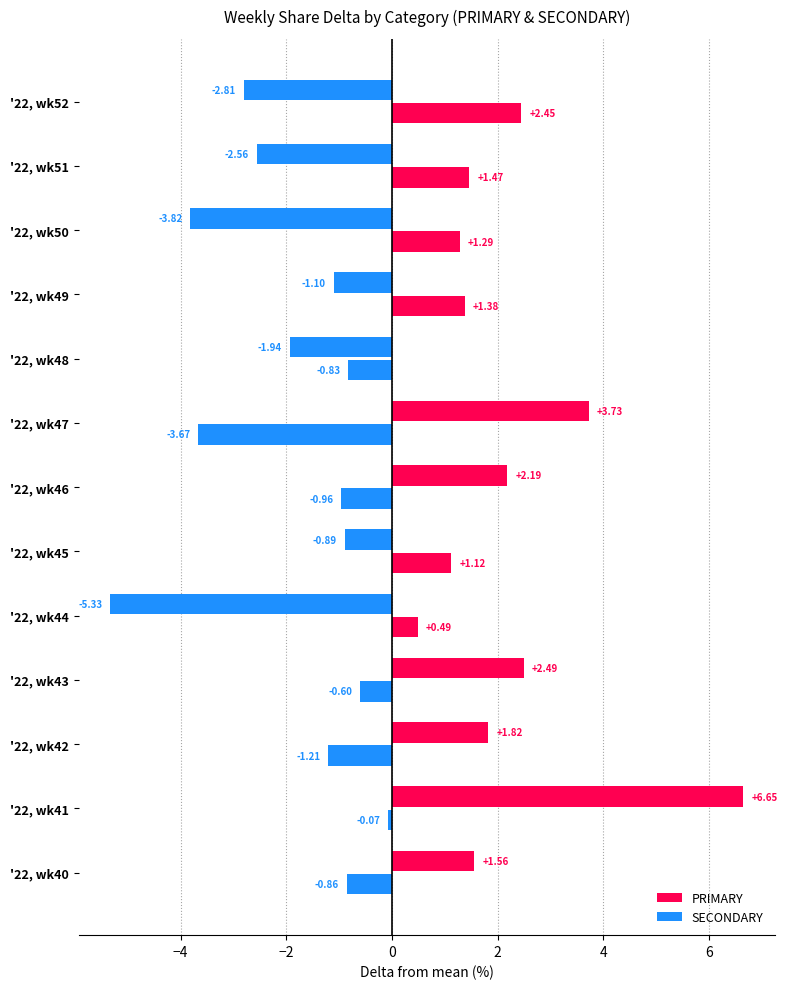

Rank the series by their average value, from lowest to highest.

SECONDARY, PRIMARY